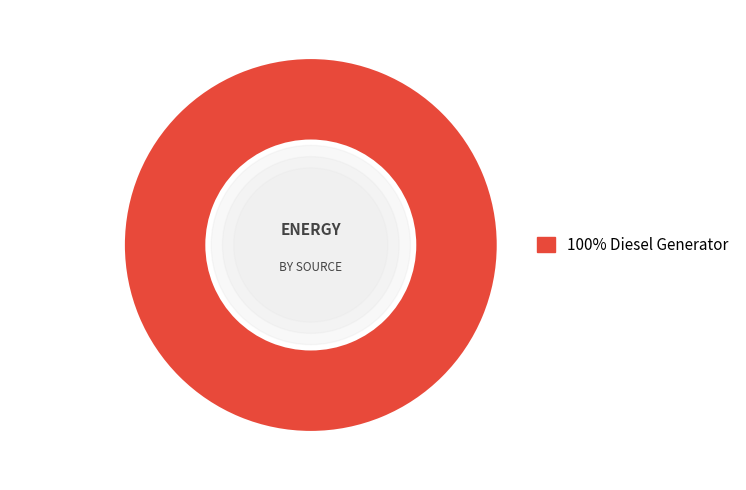

Is there any slice that represents more than half of the pie?

Yes